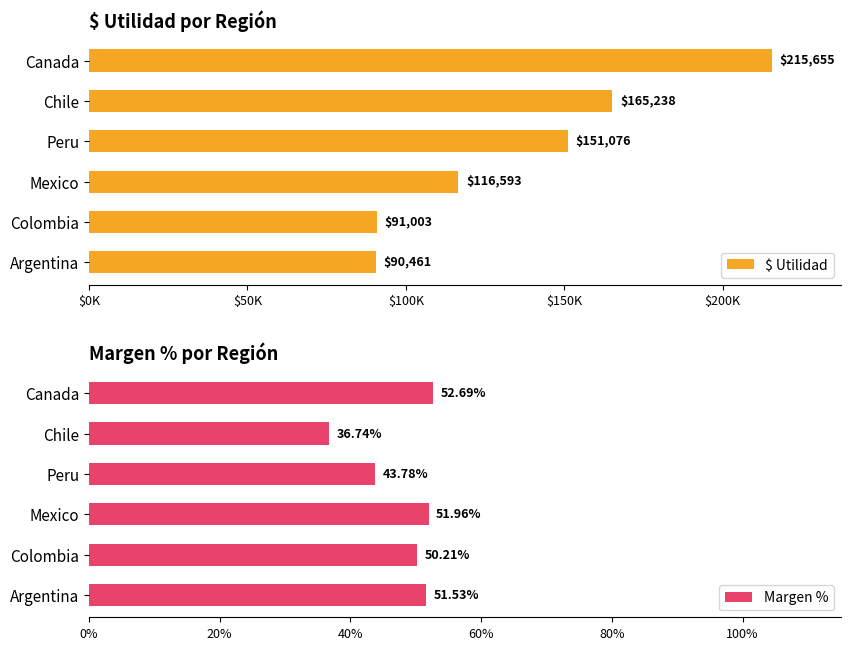

What is the greatest value displayed?

215655.3